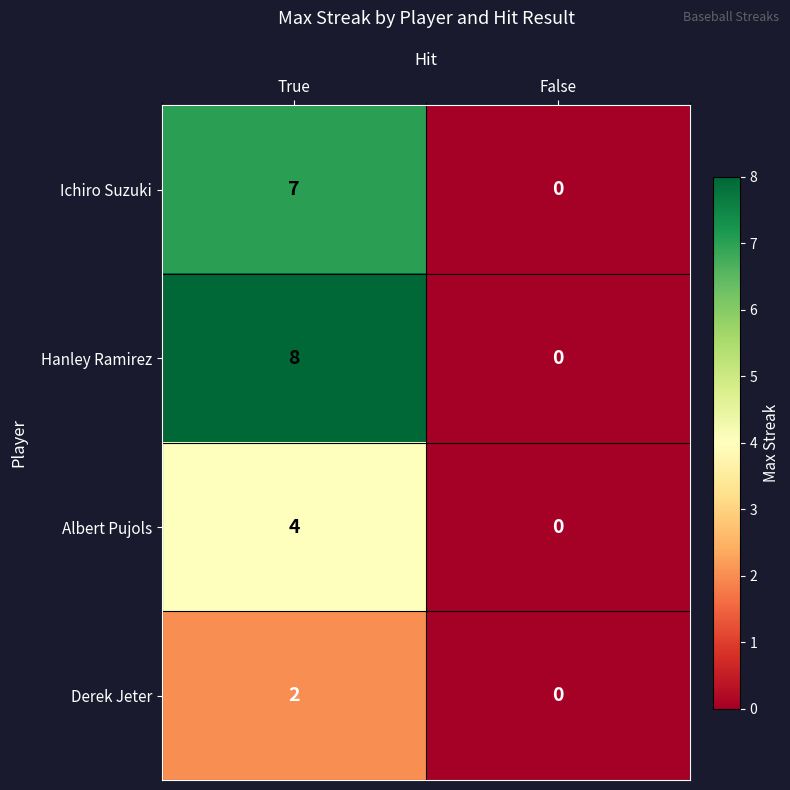

Rank the categories by Hanley Ramirez value from lowest to highest.

False, True